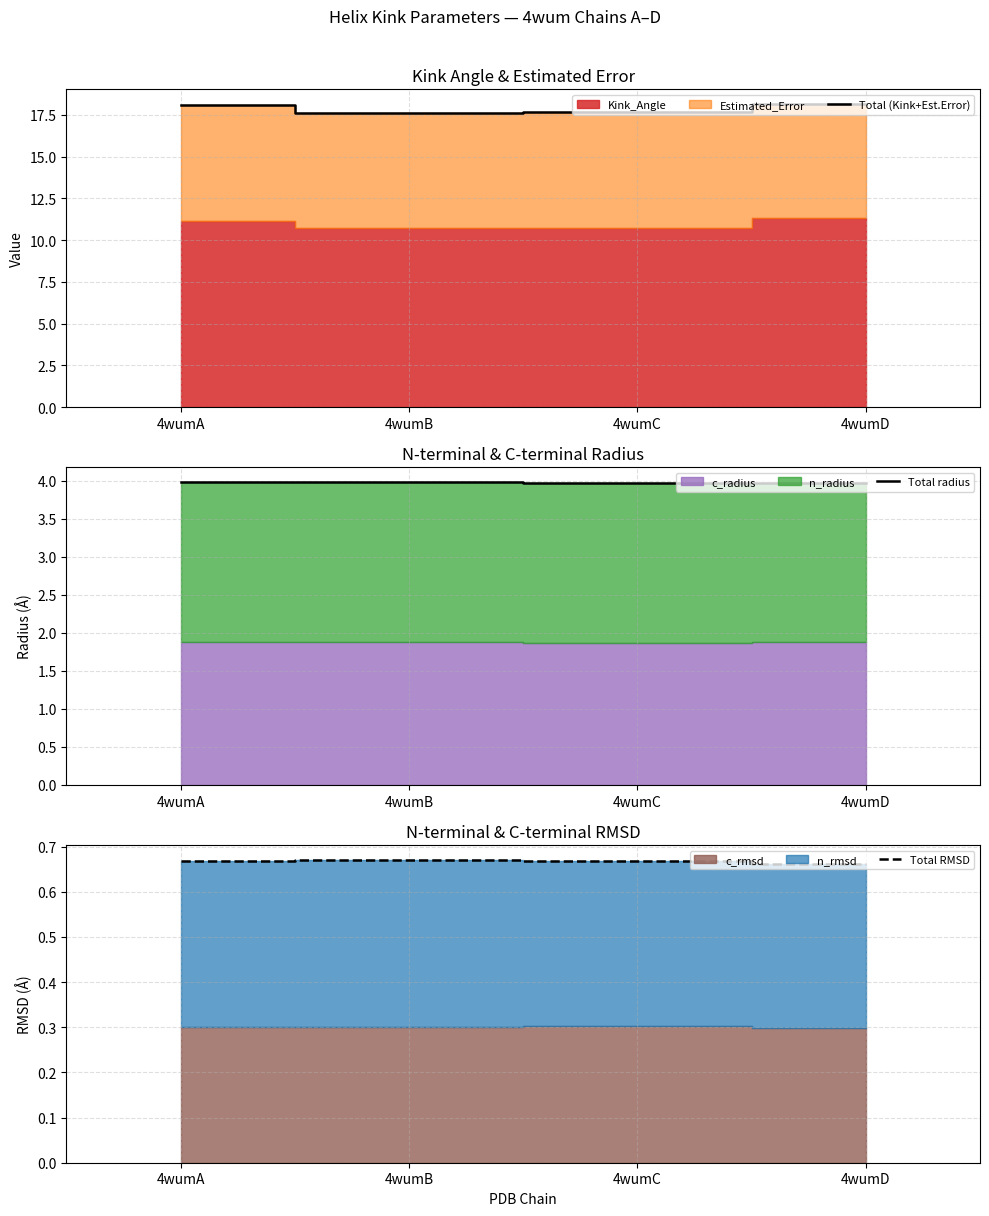

What is the value of the Total radius point at the 3rd from the left?

4.0